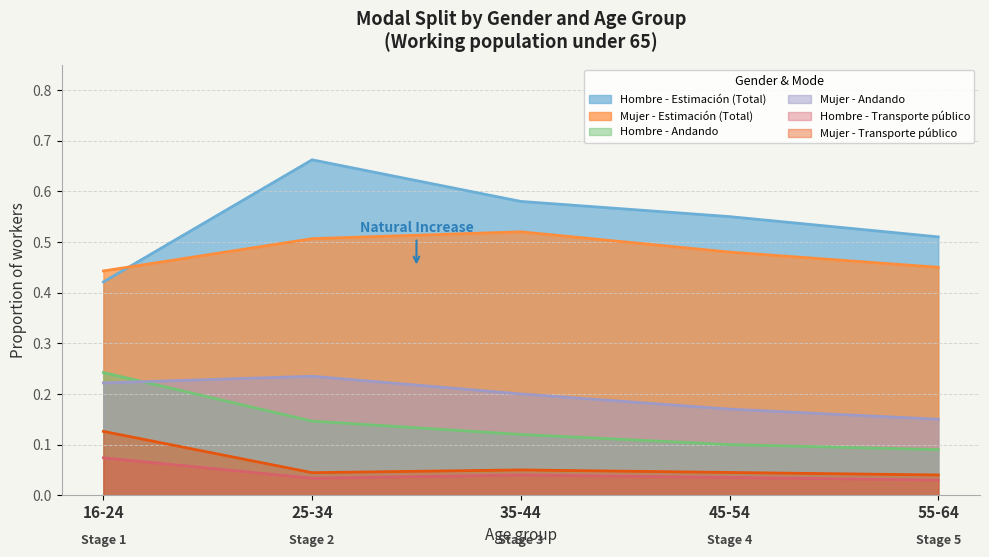

What is the label of the 4th point from the right?

25-34